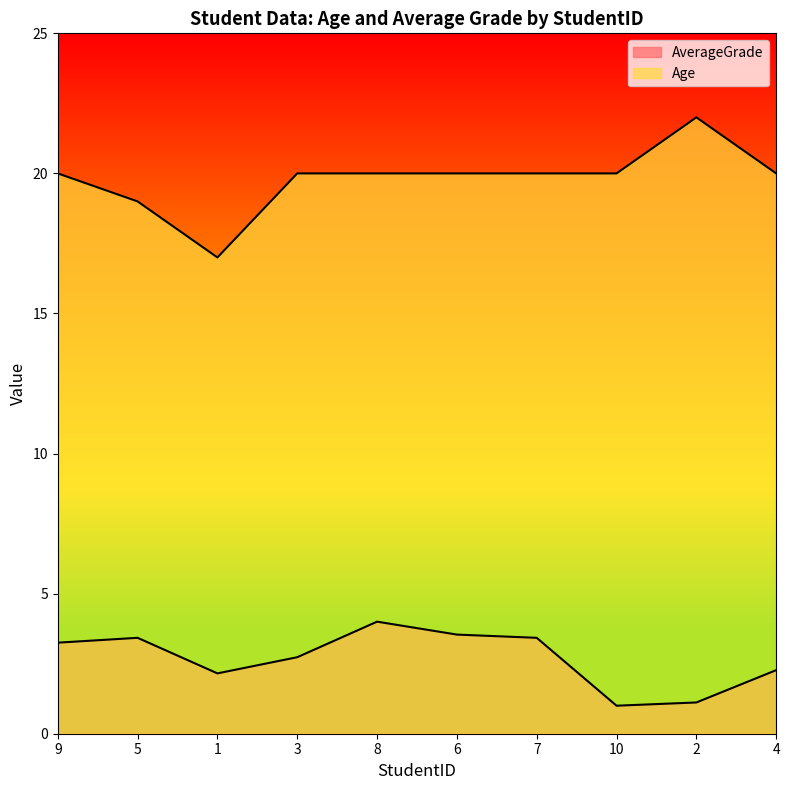

In Age, how many points are lower than both neighbors (excluding endpoints)?

1